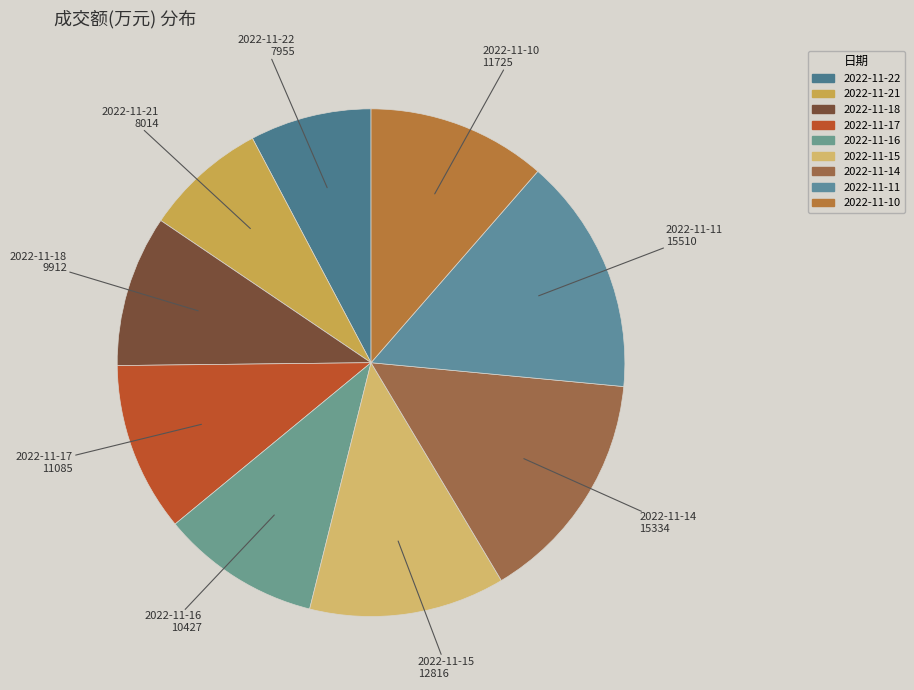

The 2022-11-10 slice represents 11% of the pie. True or false?

True